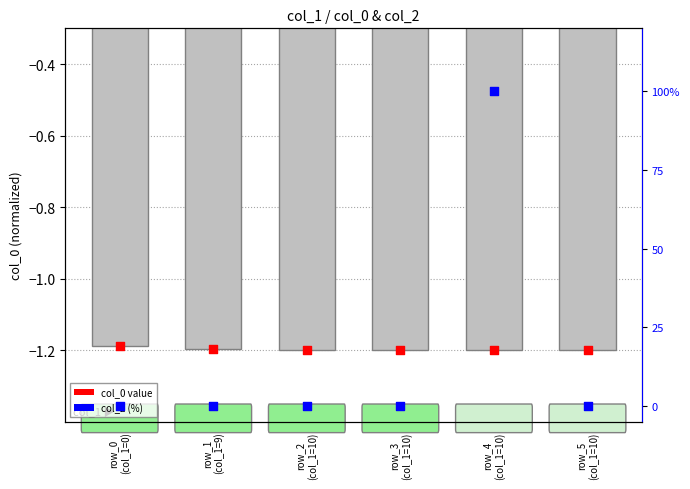

Is the value of col_0 value at row_2
(col_1=10) greater than the value of col_2 (%) at row_3
(col_1=10)?

No